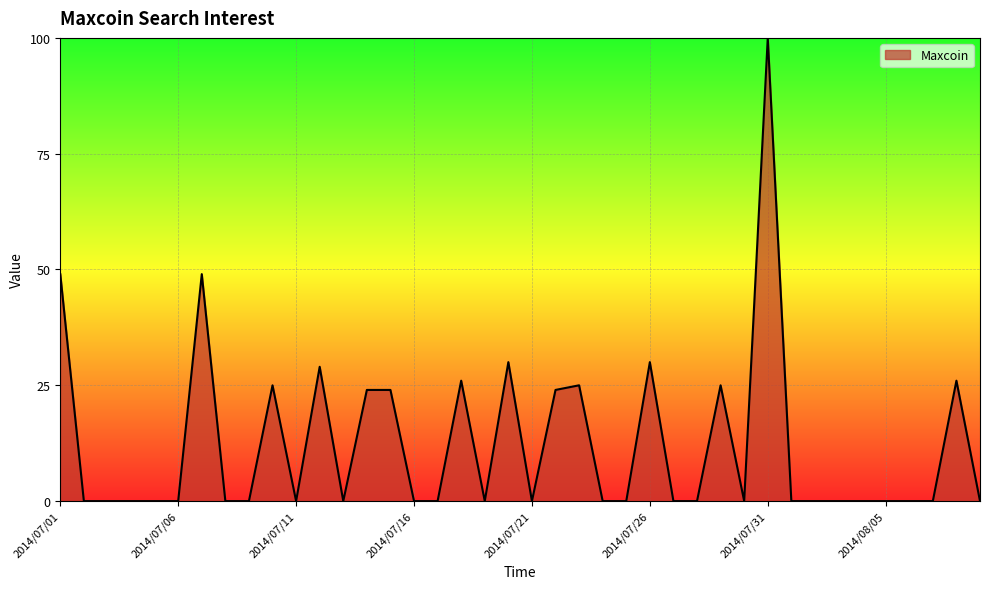

What is the difference between the maximum and minimum values?

100